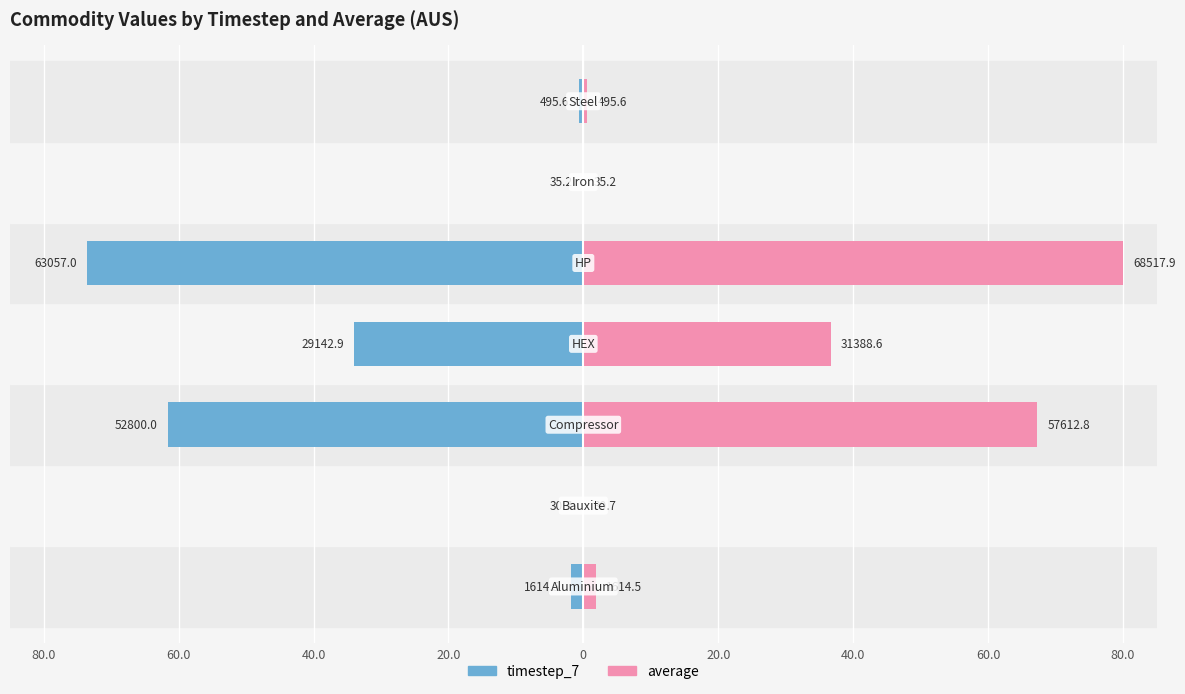

At 40.0, list the series in order from smallest to largest.

timestep_7, average